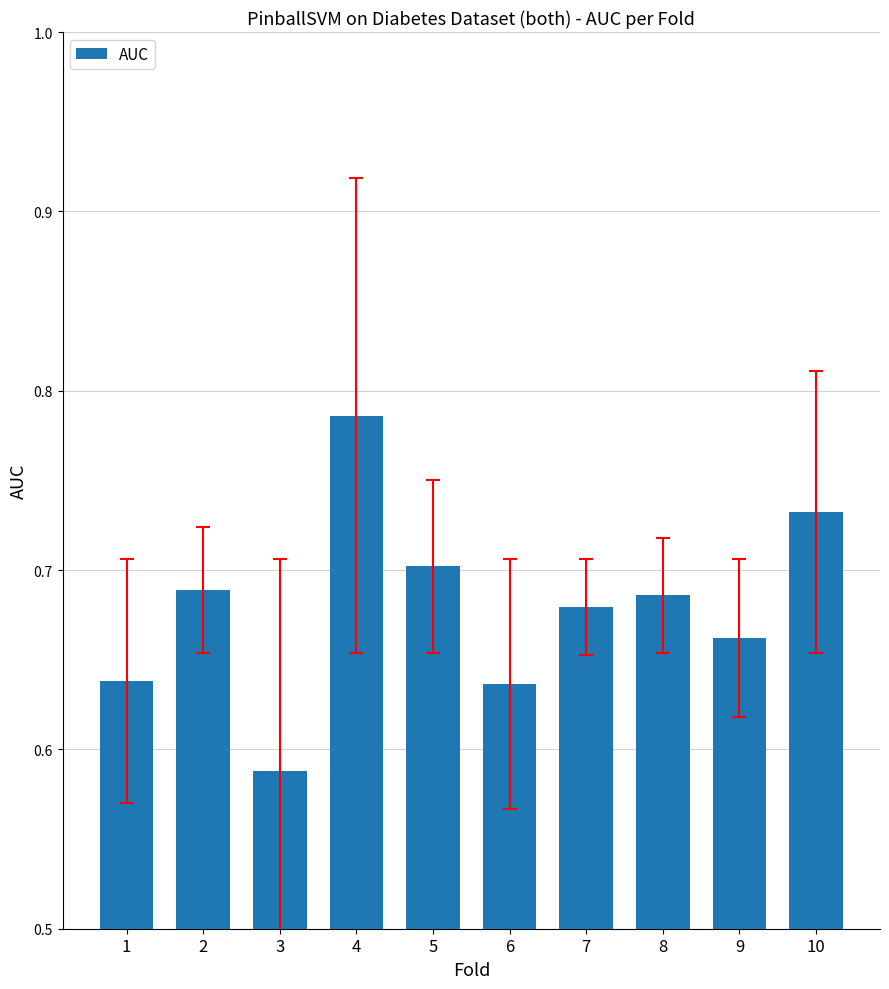

At which label is the value closest to 0?

3